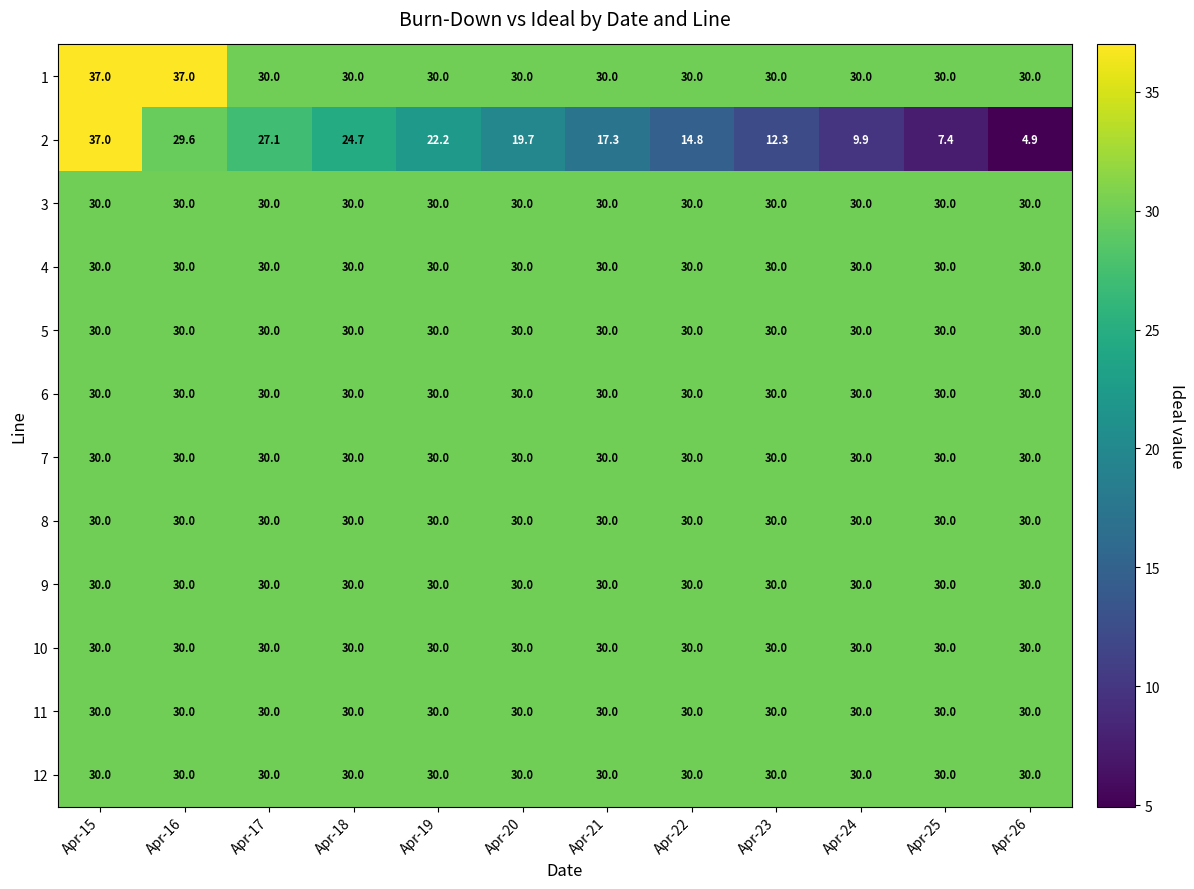

At which category is the sum across all series the highest?

Apr-15